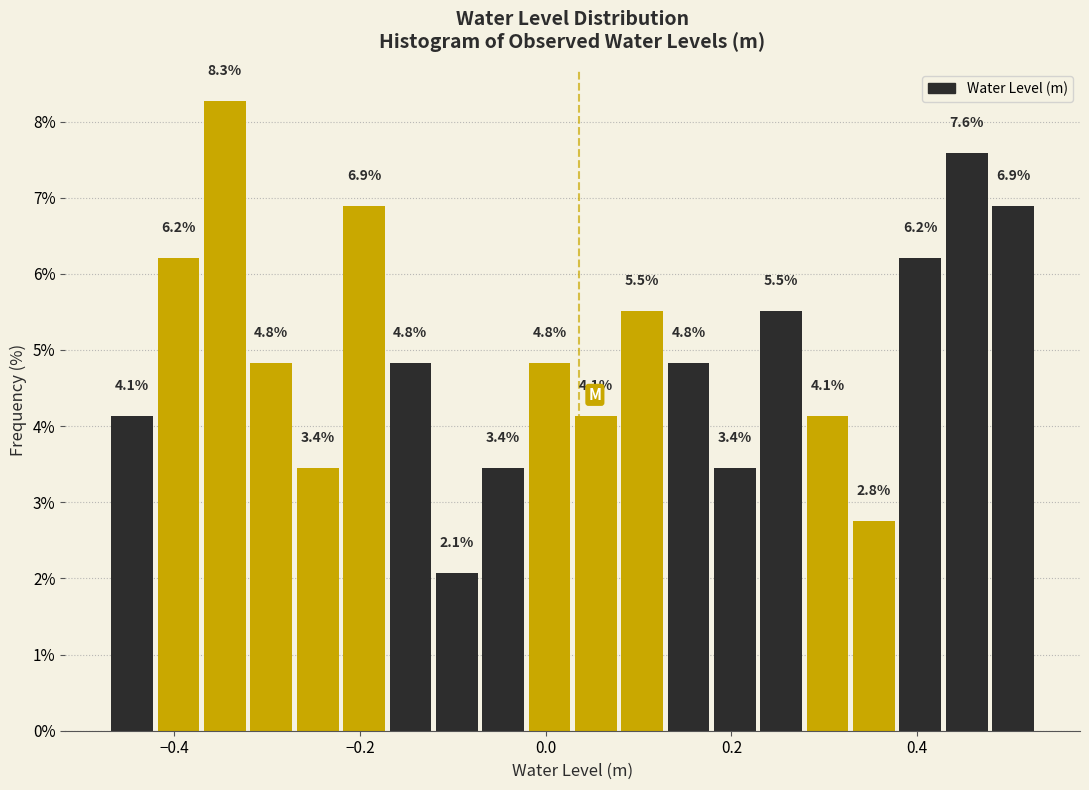

Read against the x-axis, roughly where is the centre of the tallest bar?

-0.34